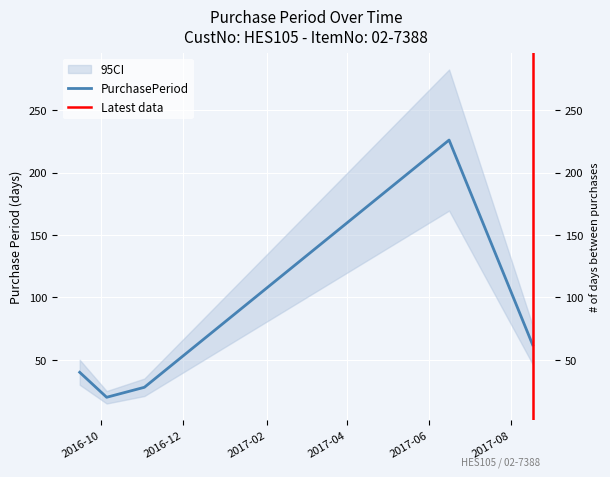

Where is the first local minimum?

2016-10-05